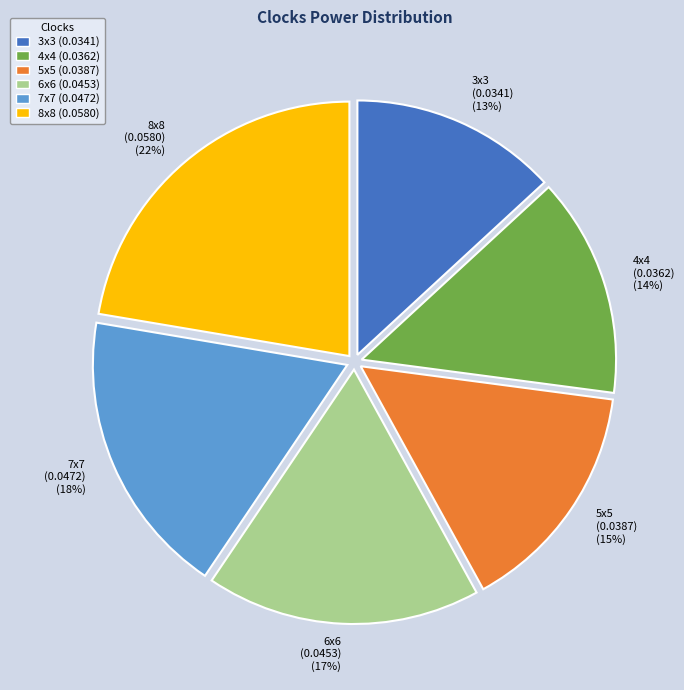

Is there any slice that represents more than half of the pie?

No